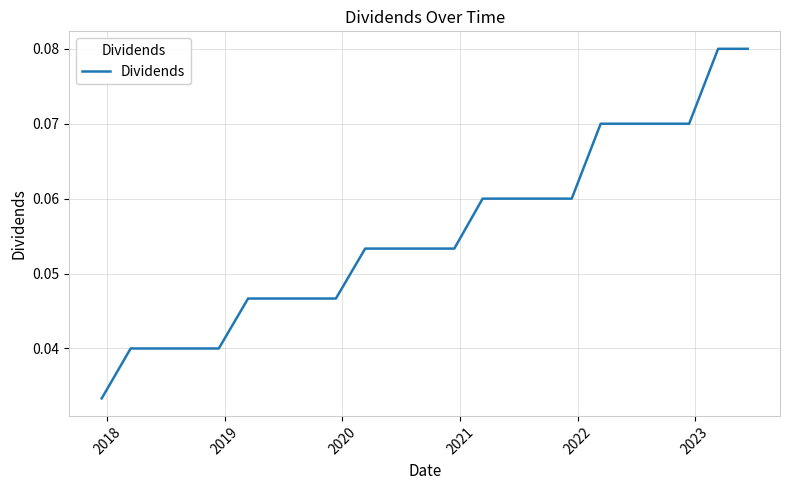

What is the greatest value displayed?

0.1